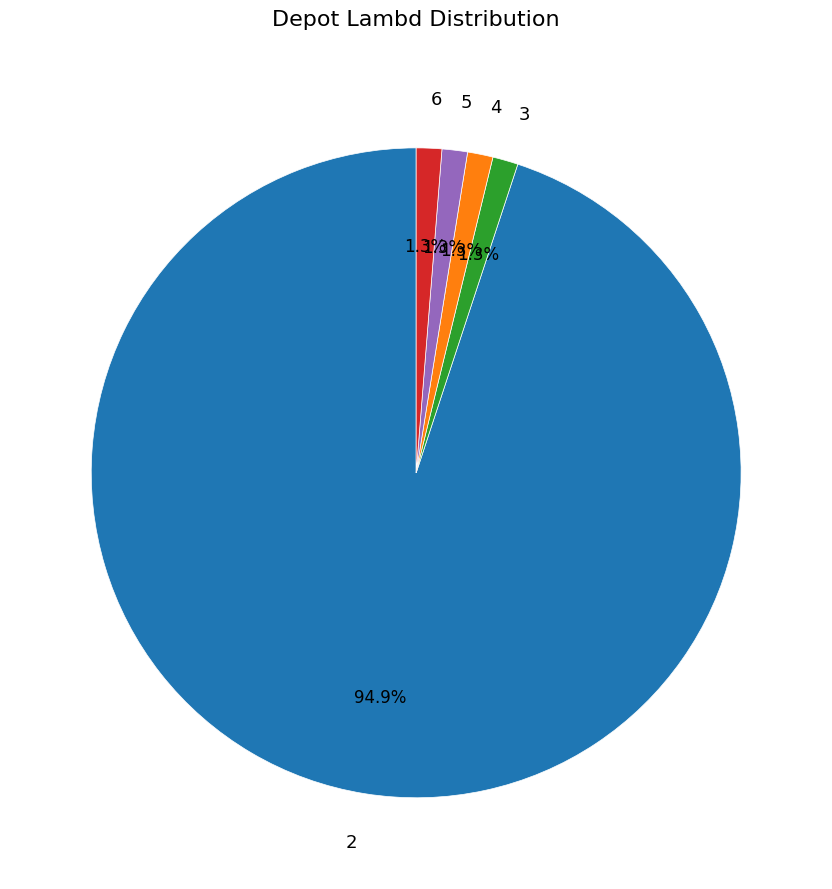

Does 2 account for over 50% of the chart?

Yes